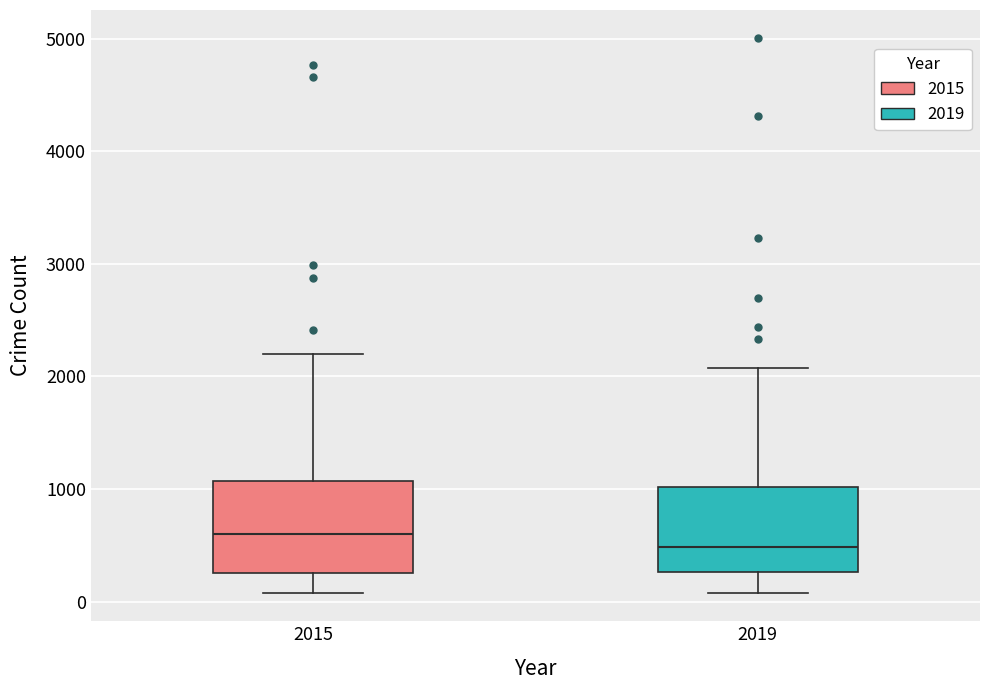

Which box's median line is the lowest?

2019